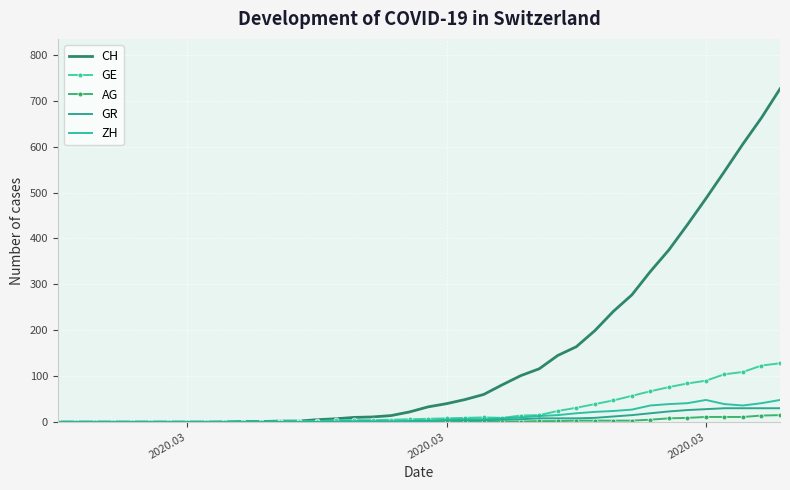

True or false: AG and CH intersect in this chart.

False